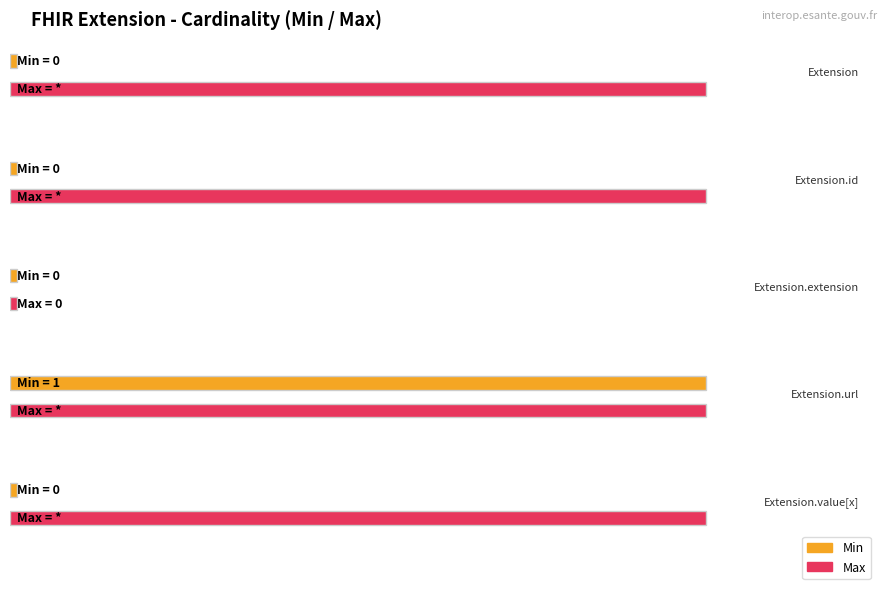

At Extension, list the series in order from largest to smallest.

Max, Min